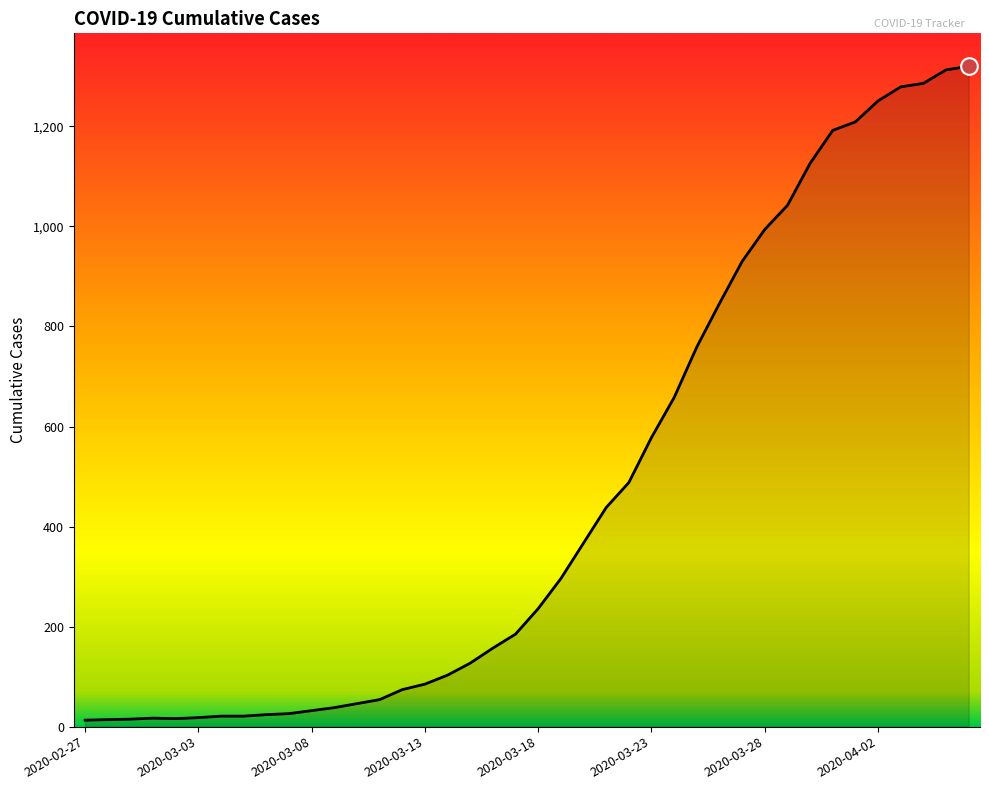

What is the difference between the maximum and minimum values?

1307